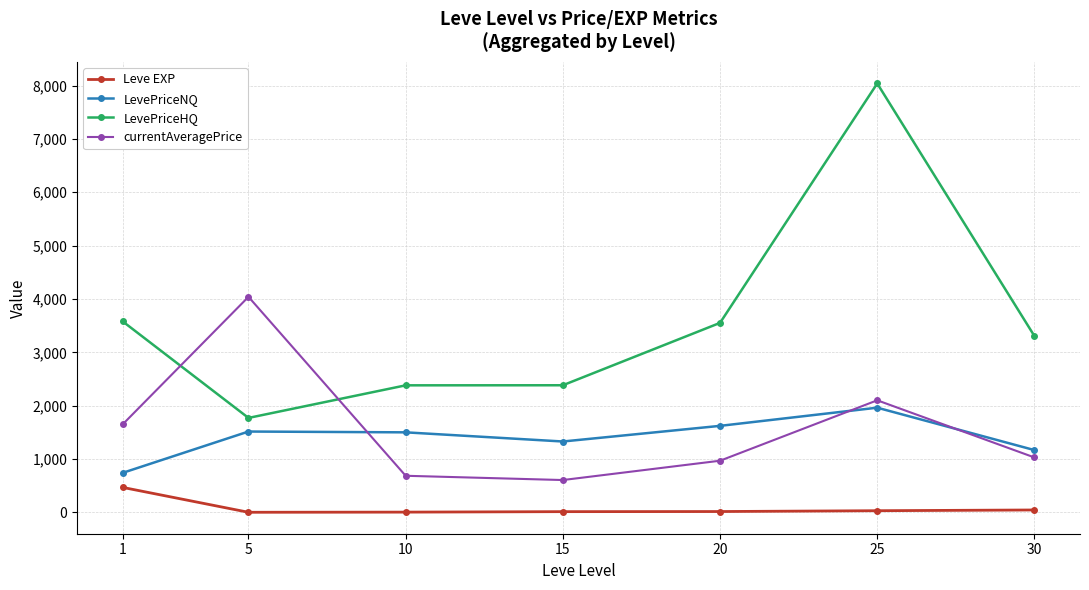

How many interior local valleys does the currentAveragePrice series have?

1